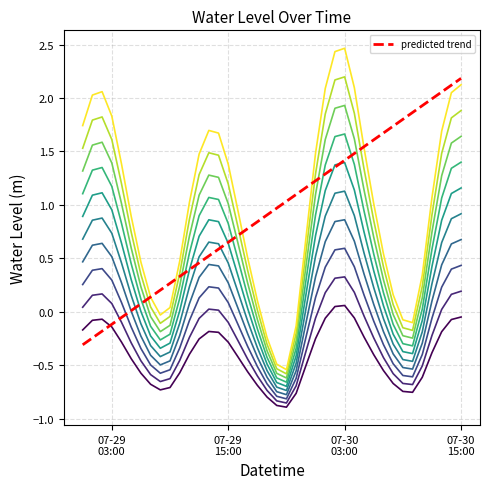

Does the chart display data point markers on the line(s)?

No